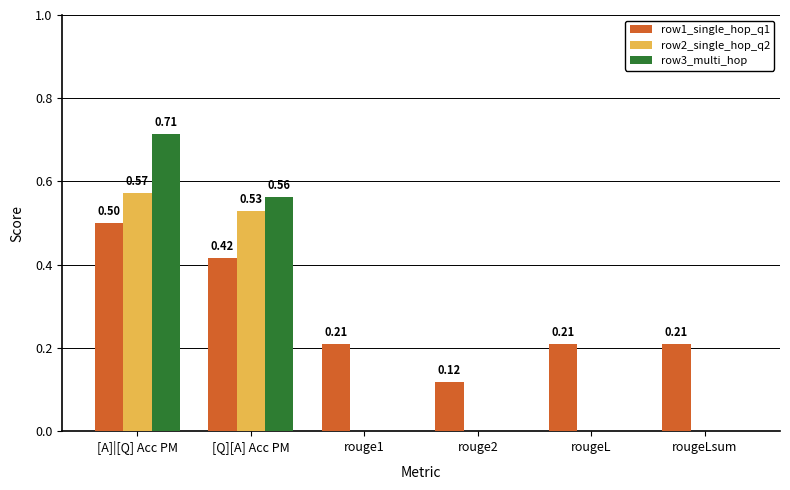

Between [Q][A] Acc PM and rouge2, which series saw the biggest shift?

row3_multi_hop